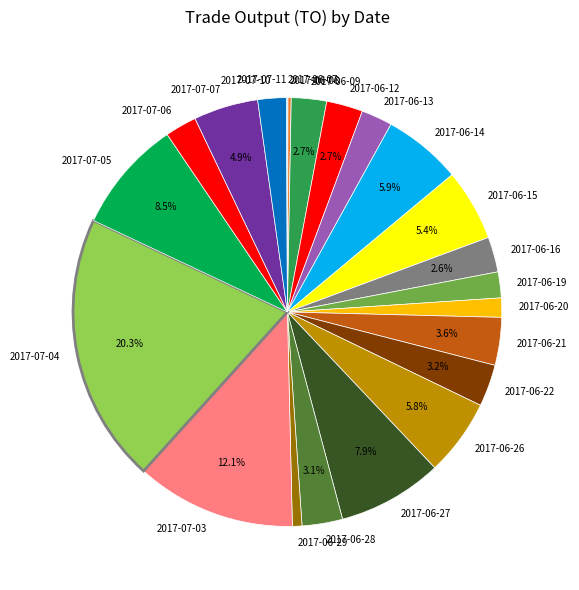

Does 2017-06-12 represent more than half of the total?

No